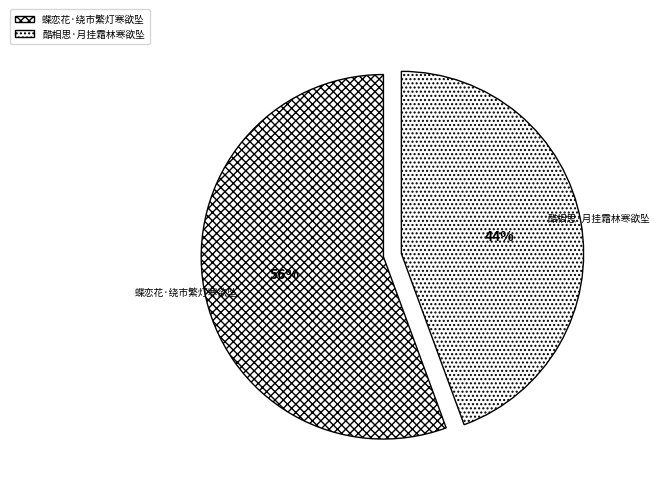

Which has a higher value, 蝶恋花·绕市繁灯寒欲坠 or 酷相思·月挂霜林寒欲坠?

蝶恋花·绕市繁灯寒欲坠